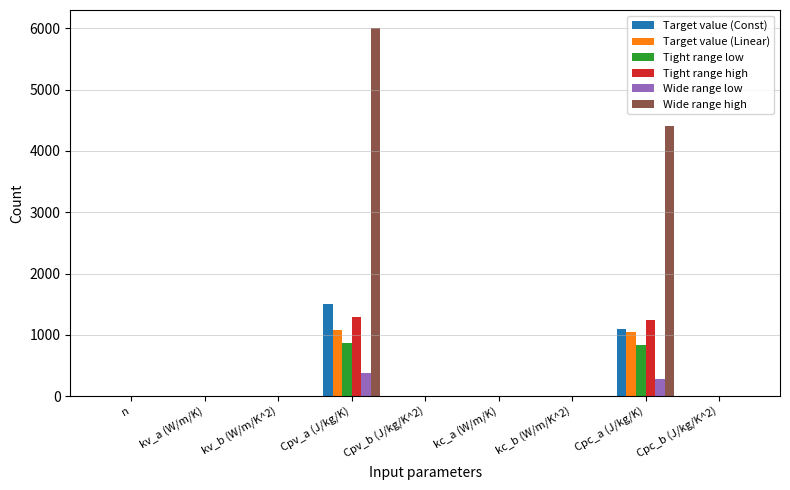

Which category has the highest value across all series?

Cpv_a (J/kg/K)